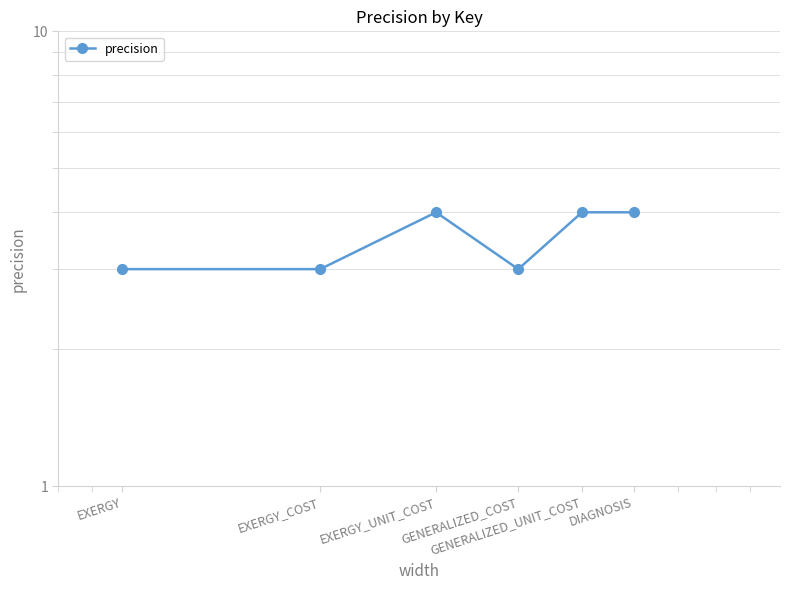

Reading right to left, list all the values displayed in this chart.

DIAGNOSIS=4	GENERALIZED_UNIT_COST=4	GENERALIZED_COST=3	EXERGY_UNIT_COST=4	EXERGY_COST=3	EXERGY=3